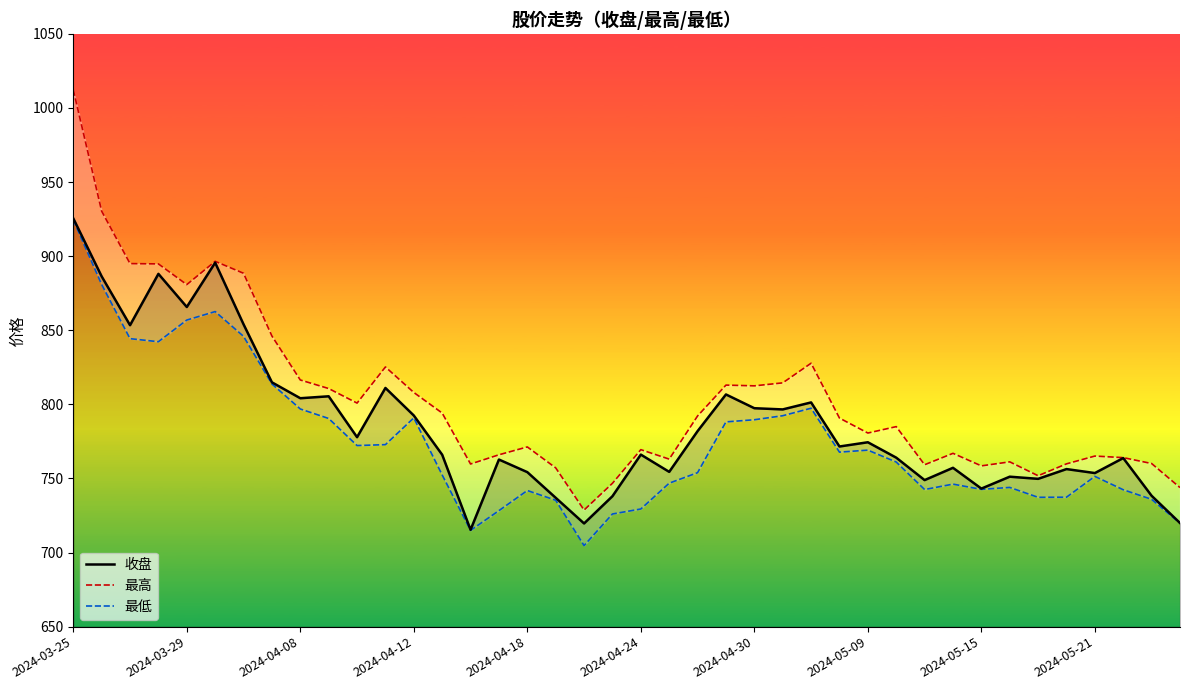

What is the average value of the 最高 series?

804.2